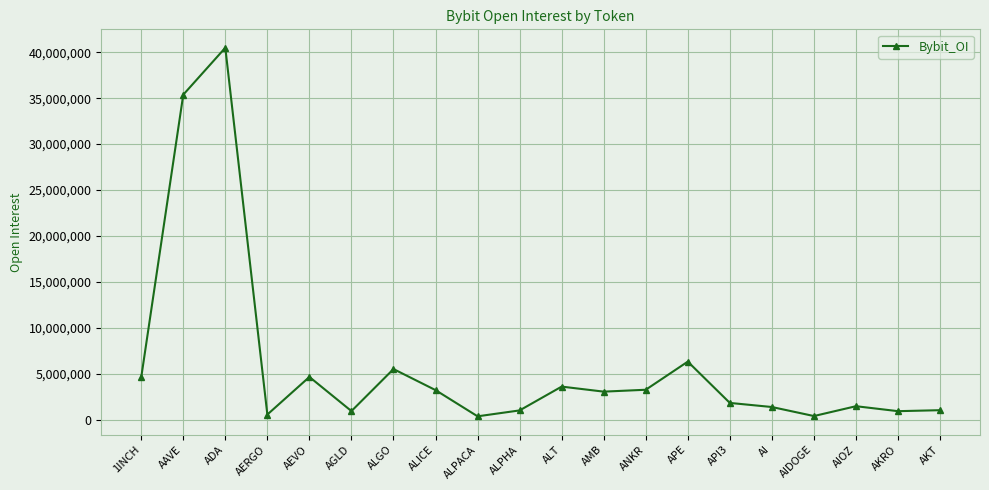

What is the difference between the maximum and minimum values?

40106127